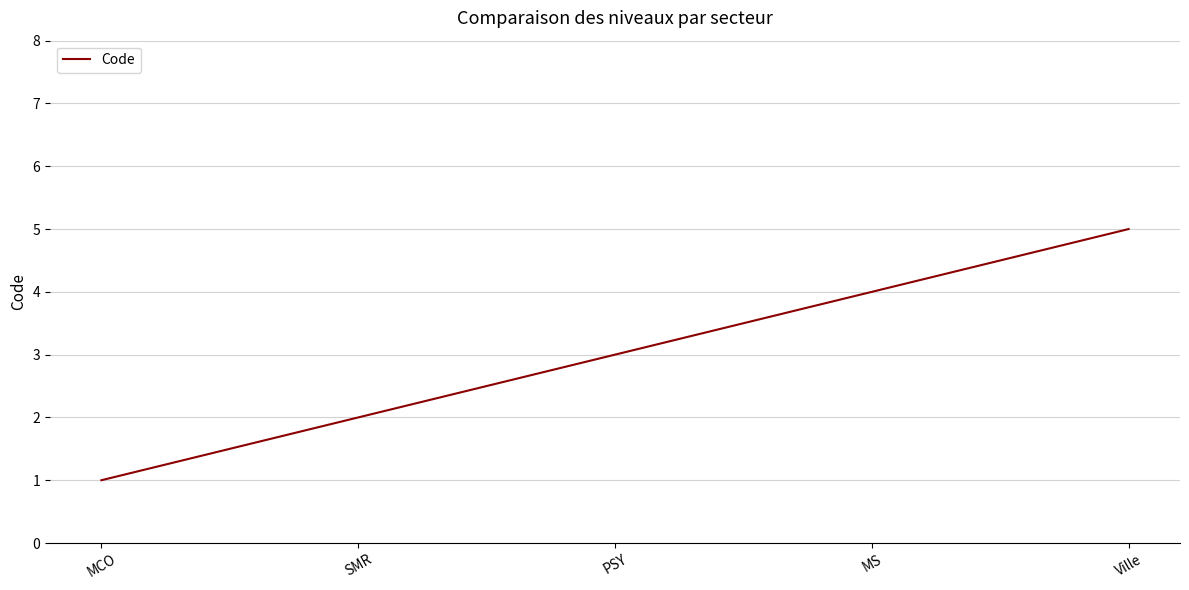

What is the change in value from PSY to Ville?

+2